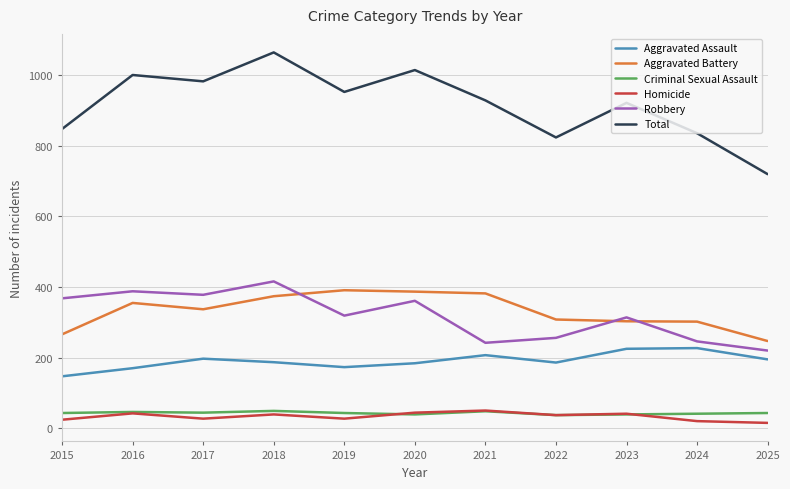

What is the sum of all Total values?

10096